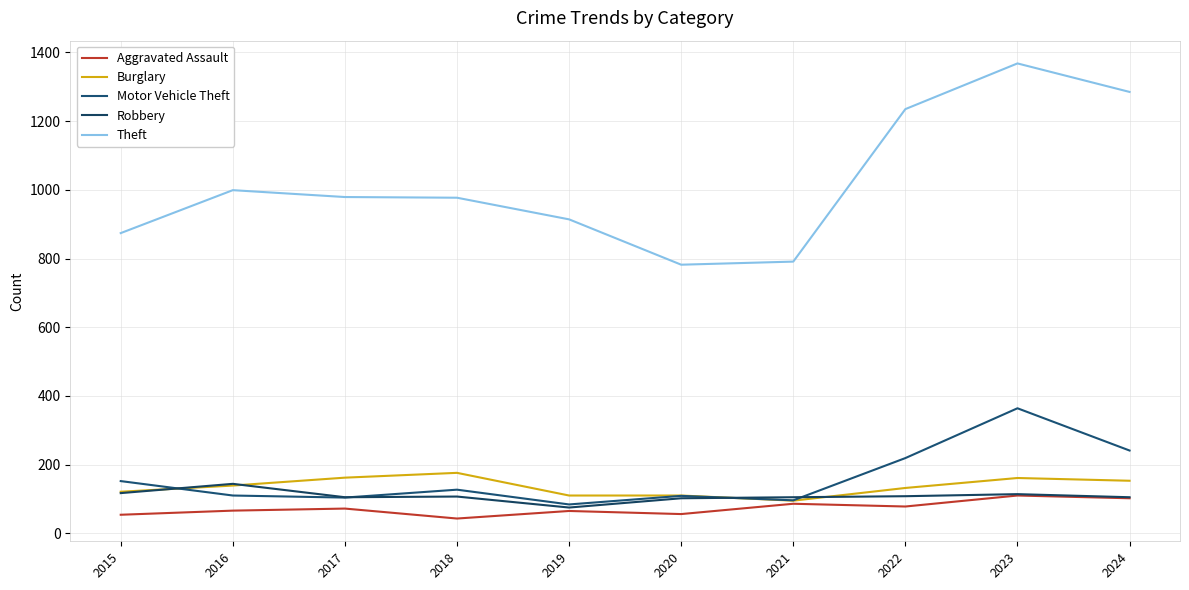

Which has a higher value, 2017 or 2021?

2021